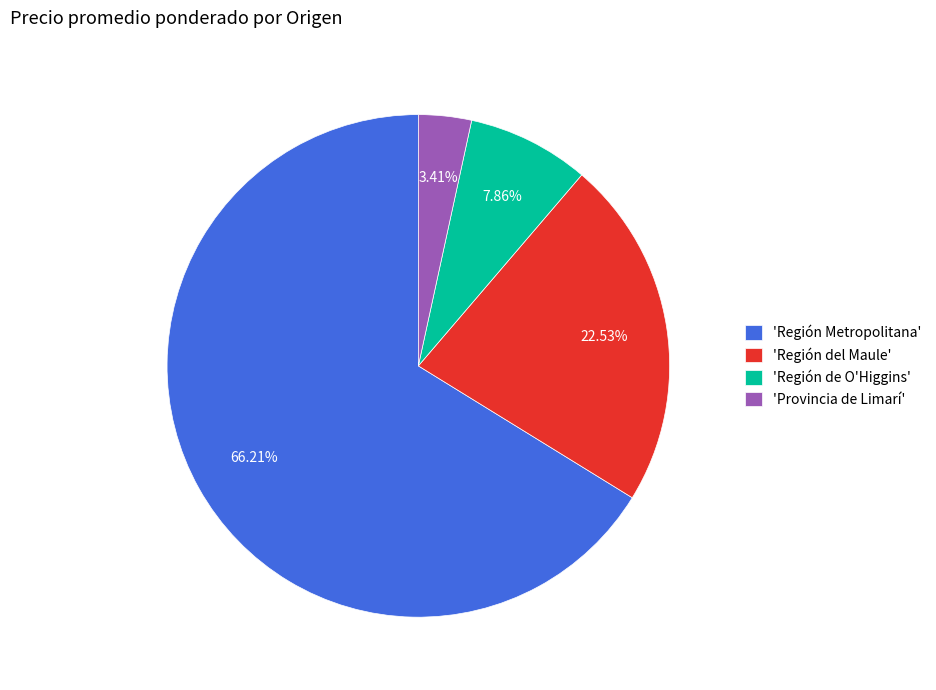

Between 'Provincia de Limarí' and 'Región del Maule', which is larger?

'Región del Maule'